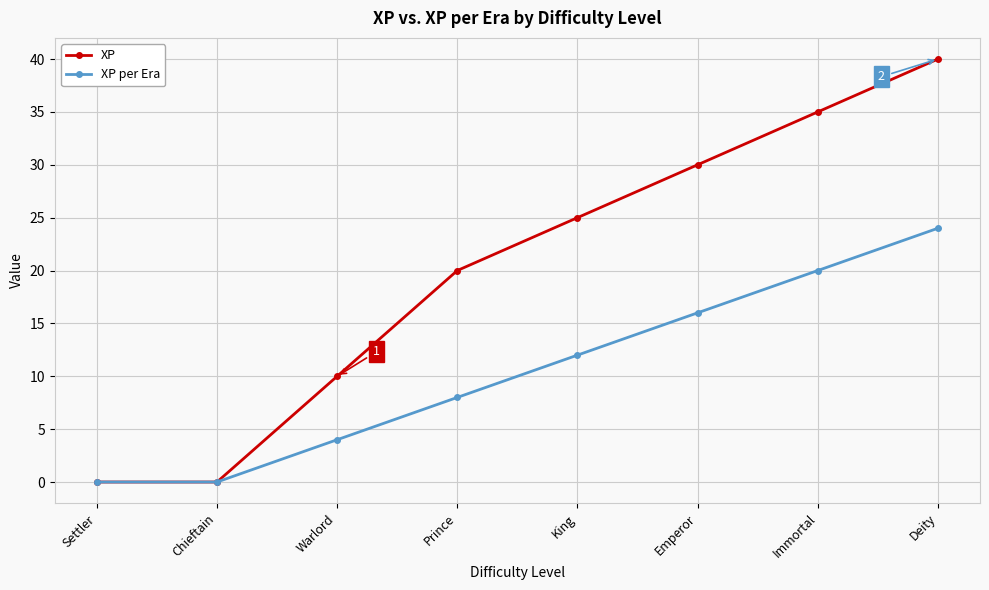

At which label does XP per Era reach its peak?

Deity